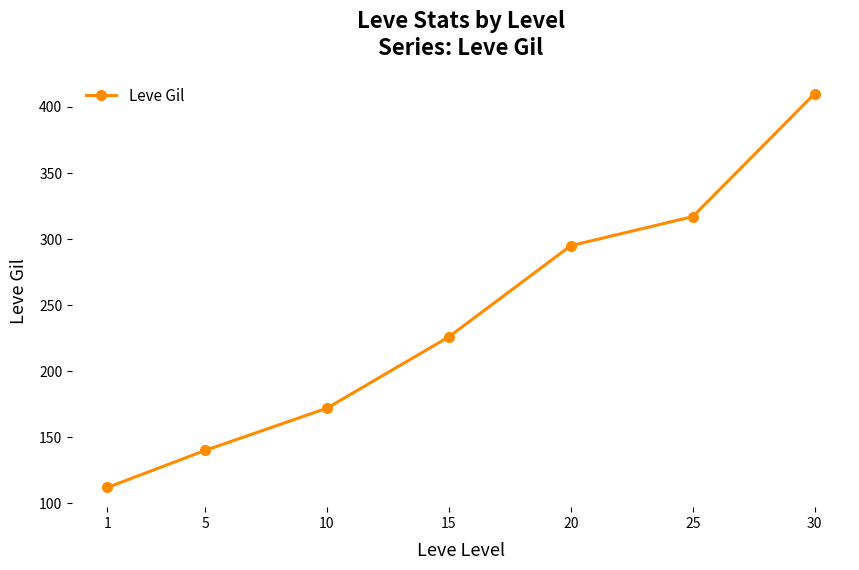

The value at 15 is 226. True or false?

True